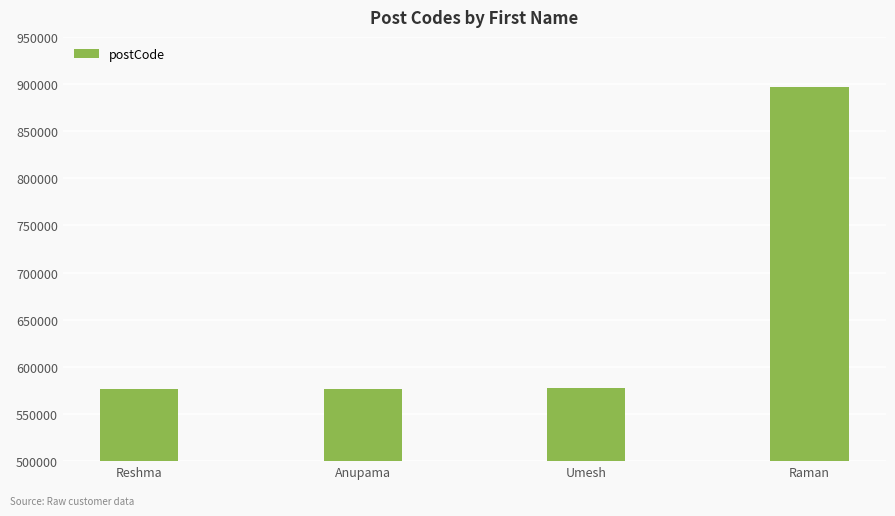

Which category has the highest value across all series?

Raman